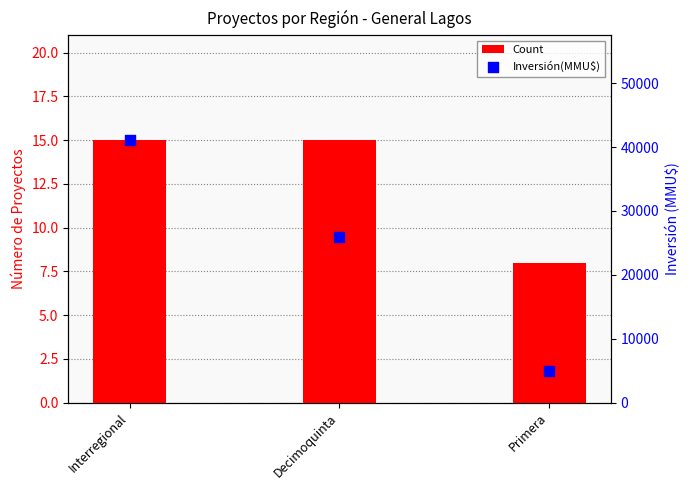

Is the value of Count at Primera greater than the value of Inversión(MMU$) at Interregional?

No